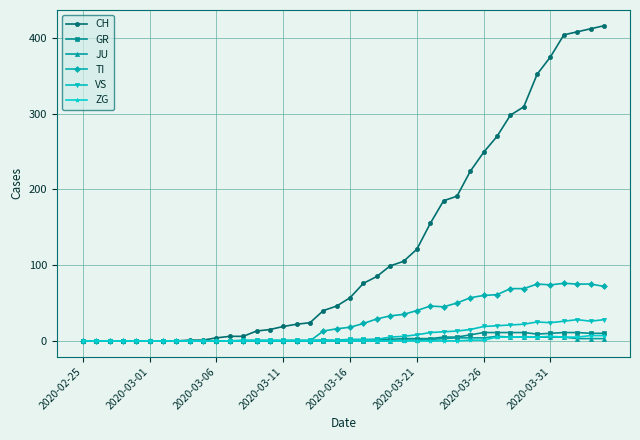

Which series has the largest total across all categories?

CH